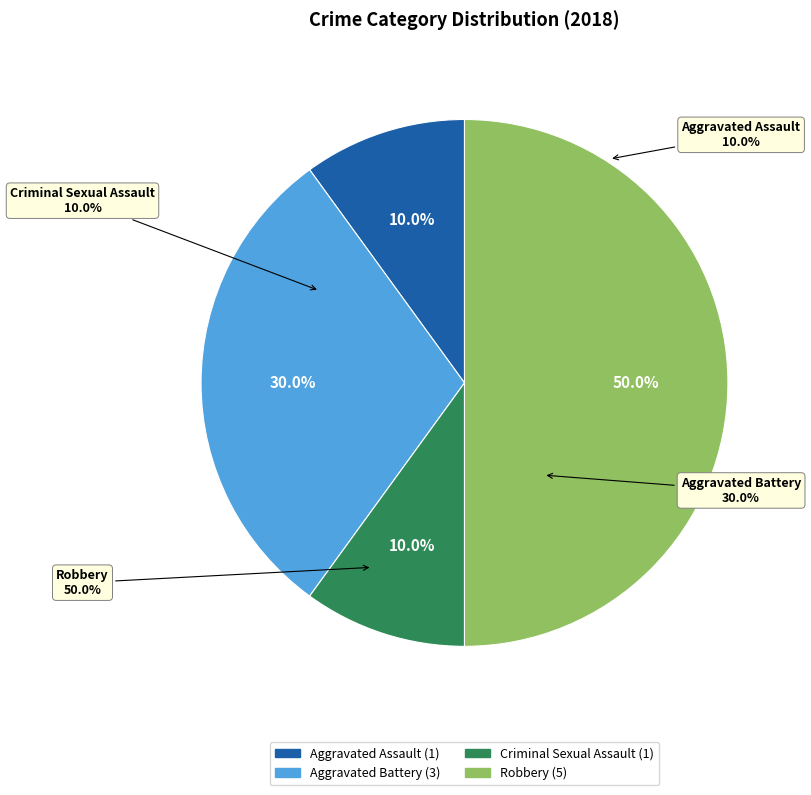

To the nearest percent, what is the average slice percentage?

25%